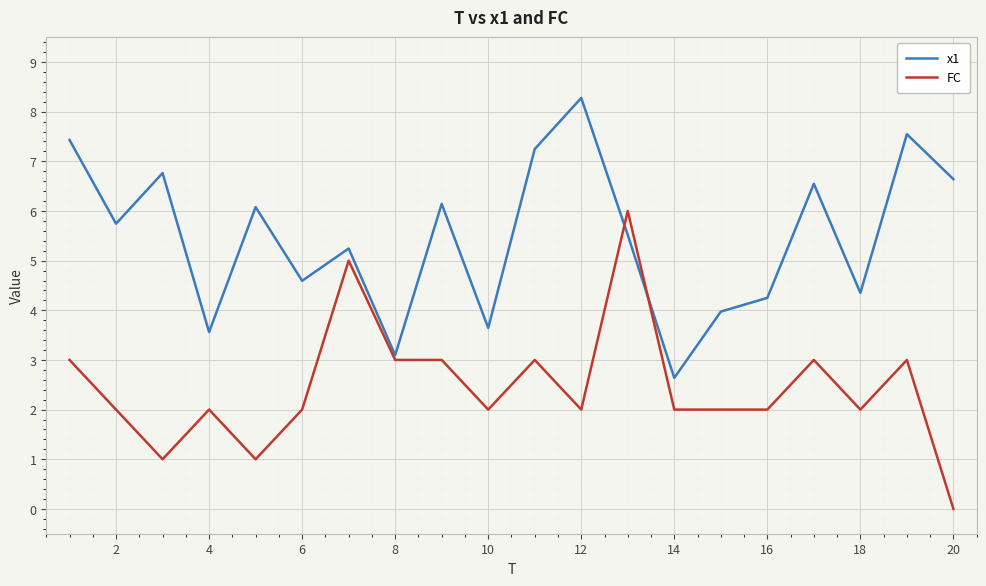

Which series has the largest total across all categories?

x1